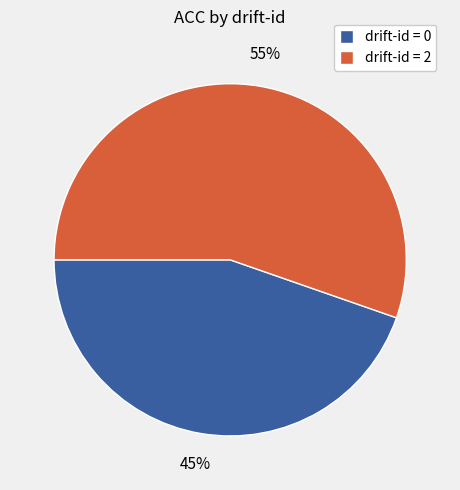

How many slices are in this pie chart?

2